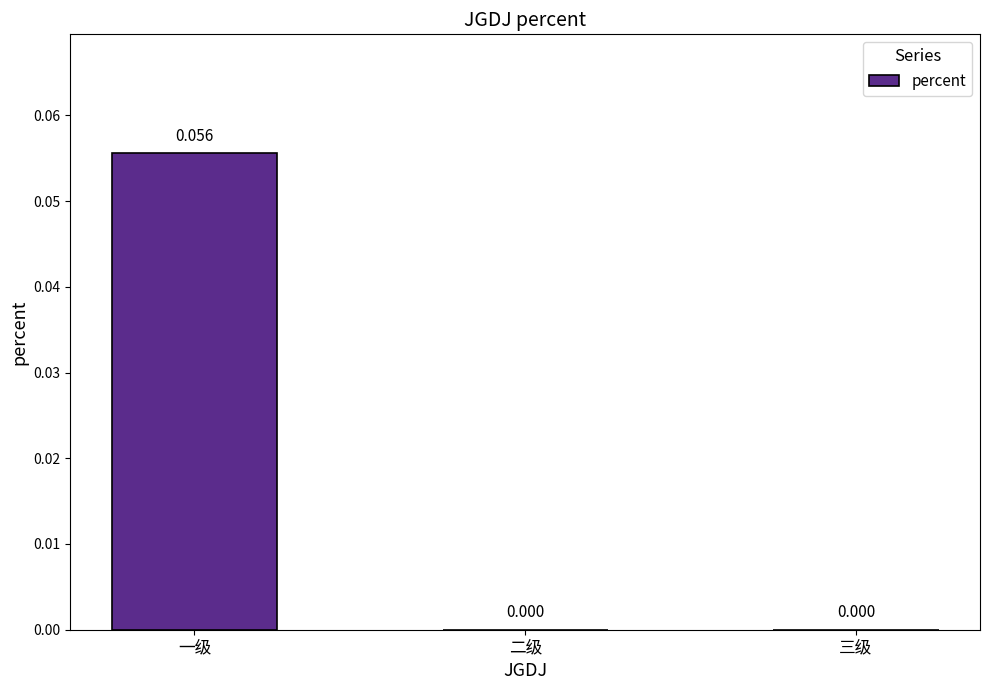

At which category does the chart reach its peak across all series?

一级